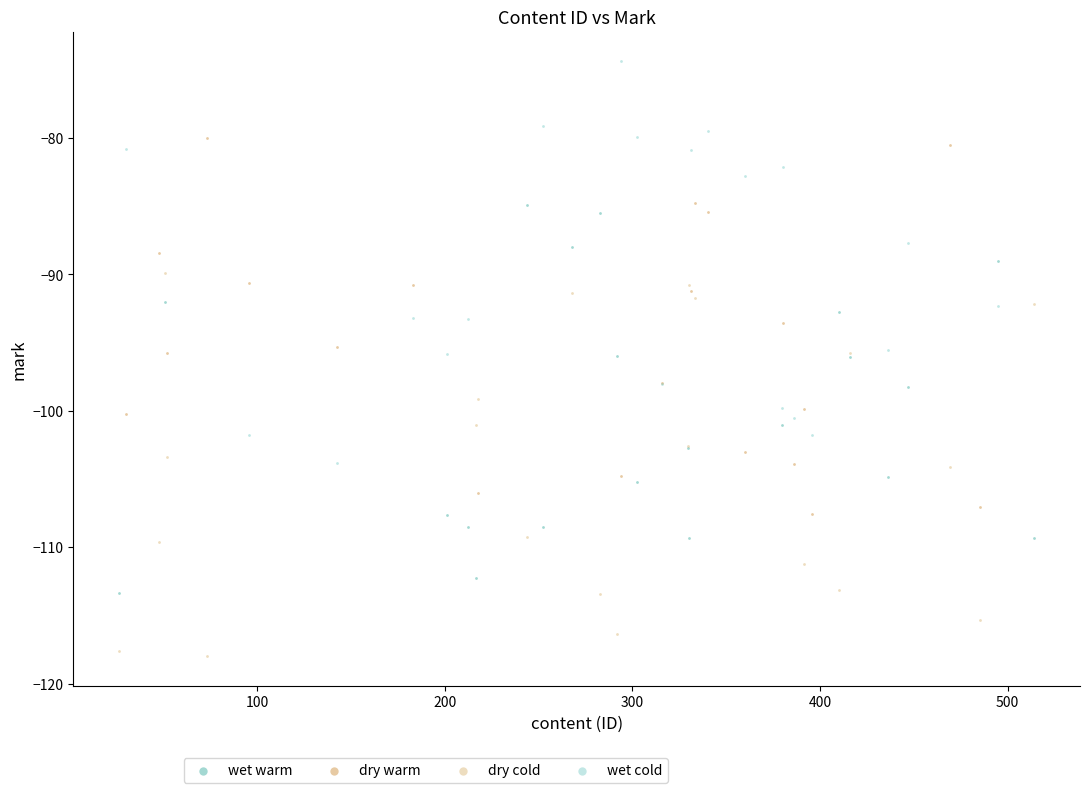

Which series contains the lowest Y value?

dry cold